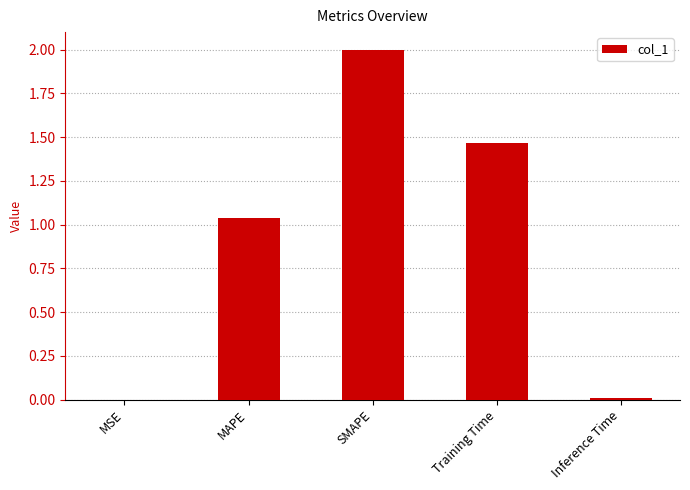

Which has a higher value, Training Time or Inference Time?

Training Time